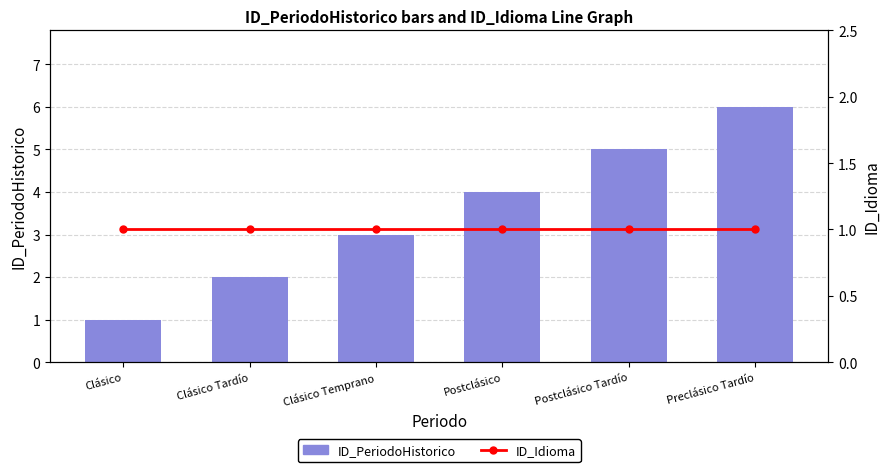

Is it true that ID_PeriodoHistorico equals 9 at Postclásico Tardío?

False